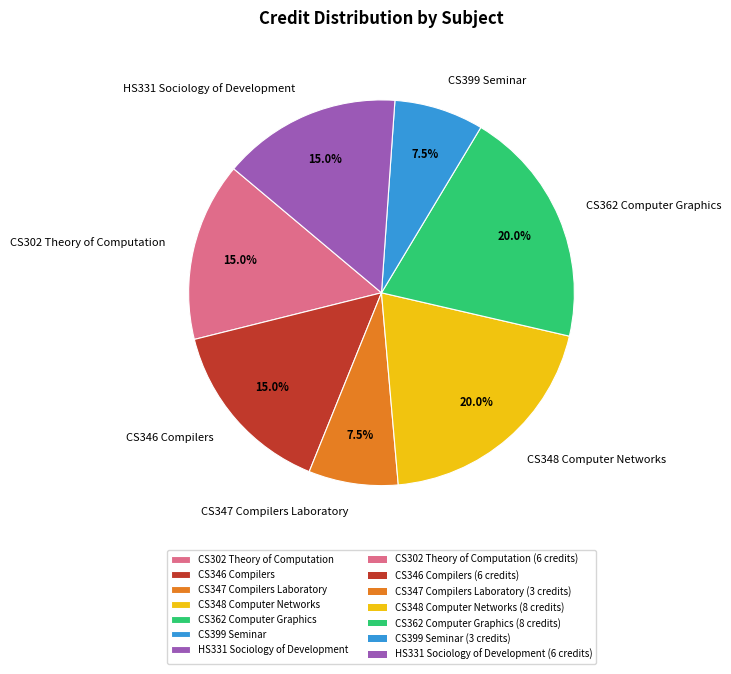

Is the sum of CS362 Computer Graphics and CS346 Compilers greater than half?

No